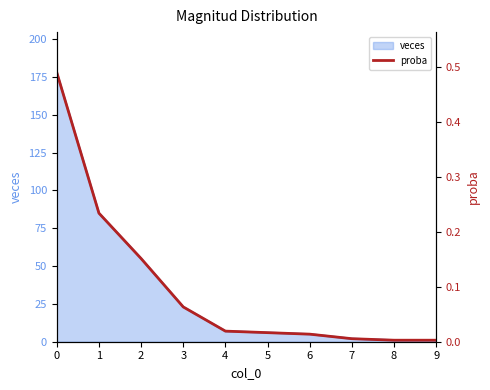

Reading left to right, extract all data points from this chart.

0=0.5	1=0.2	2=0.2	3=0.1	4=0.0	5=0.0	6=0.0	7=0.0	8=0.0	9=0.0